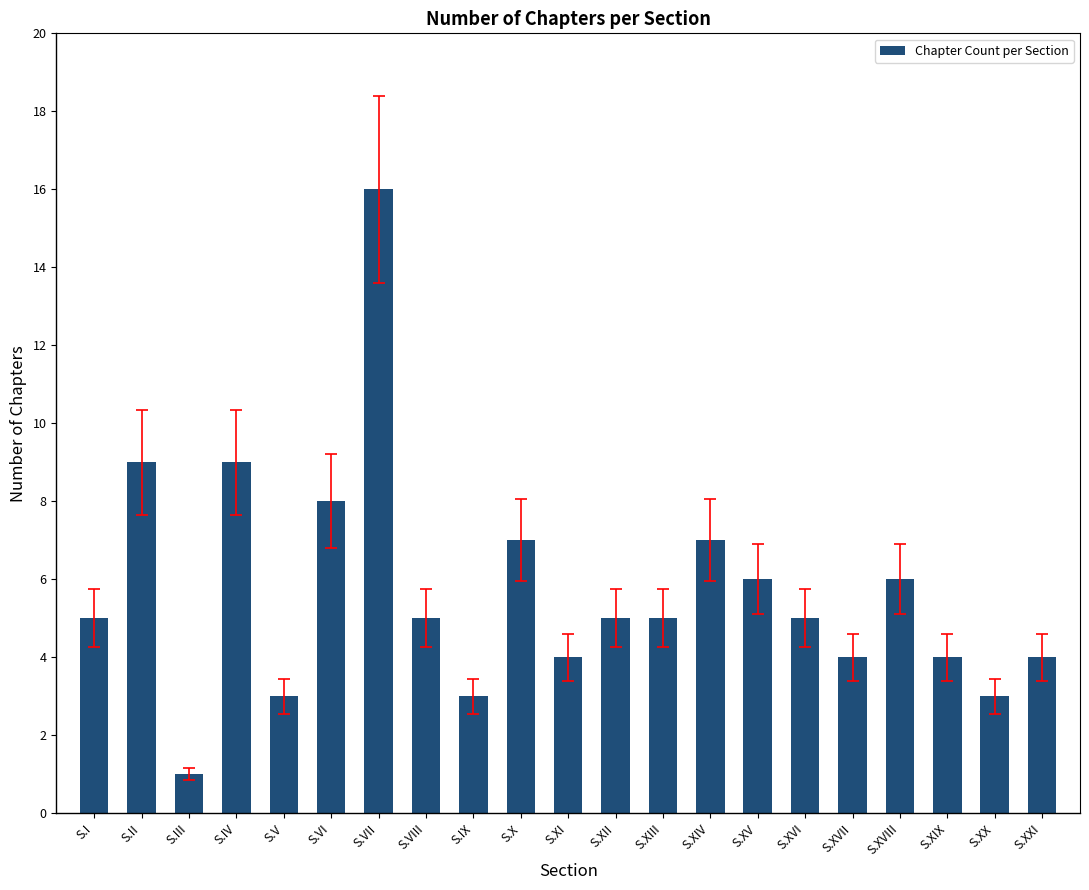

What is the change in value from S.VI to S.XI?

-4